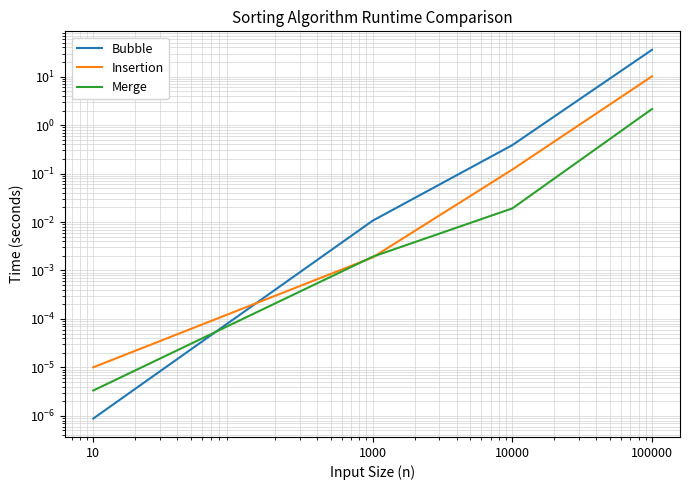

Reading left to right, extract all data points from this chart.

Bubble: 10=0.0	1000=0.0	10000=0.4	100000=35.9
Insertion: 10=0.0	1000=0.0	10000=0.1	100000=10.2
Merge: 10=0.0	1000=0.0	10000=0.0	100000=2.2